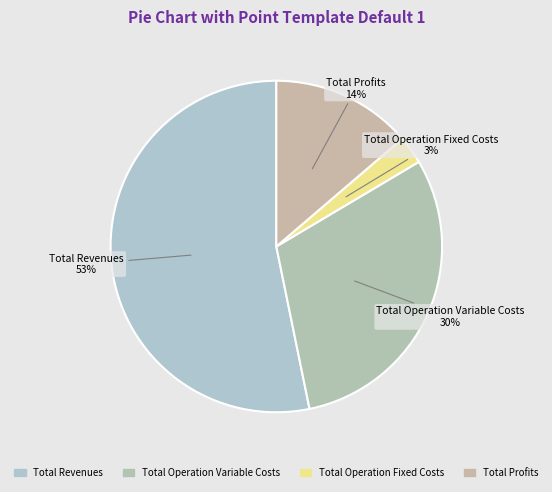

How many slices are in this pie chart?

4